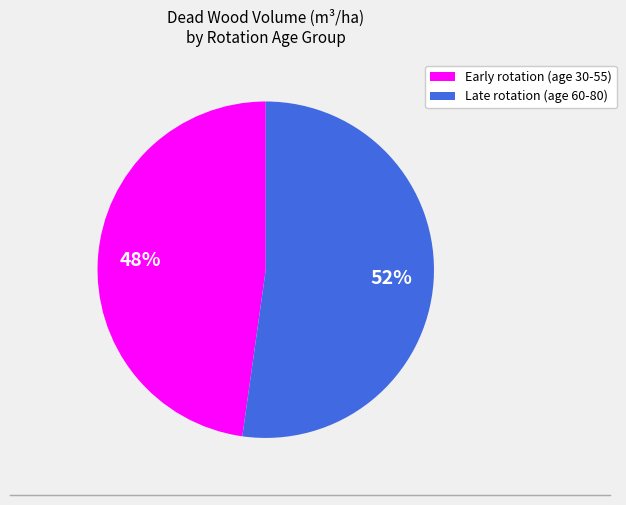

To the nearest percent, what is the average slice percentage?

50%